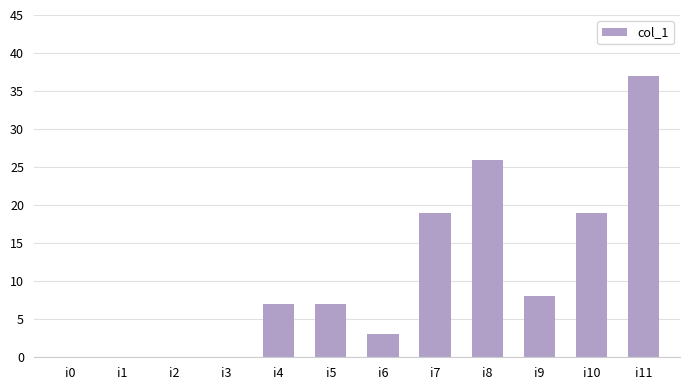

What is the ratio of the value at i9 to the value at i7?

0.4